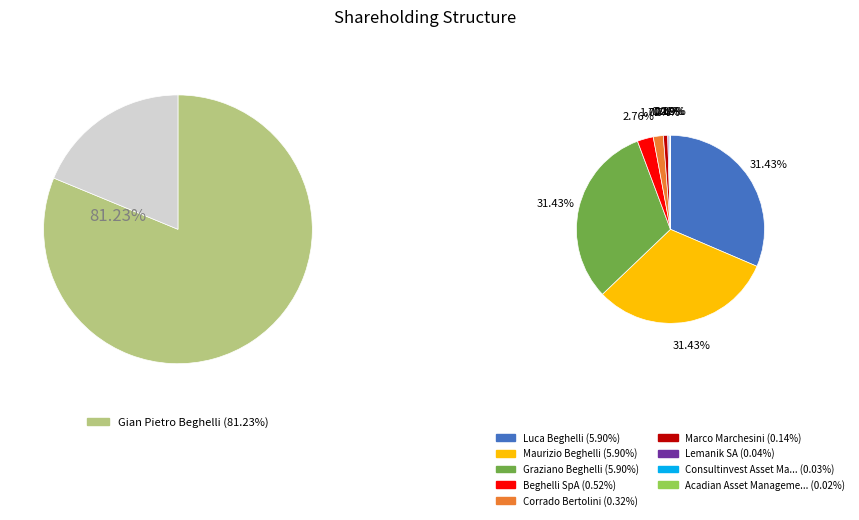

To the nearest percent, what is the average slice percentage?

10%